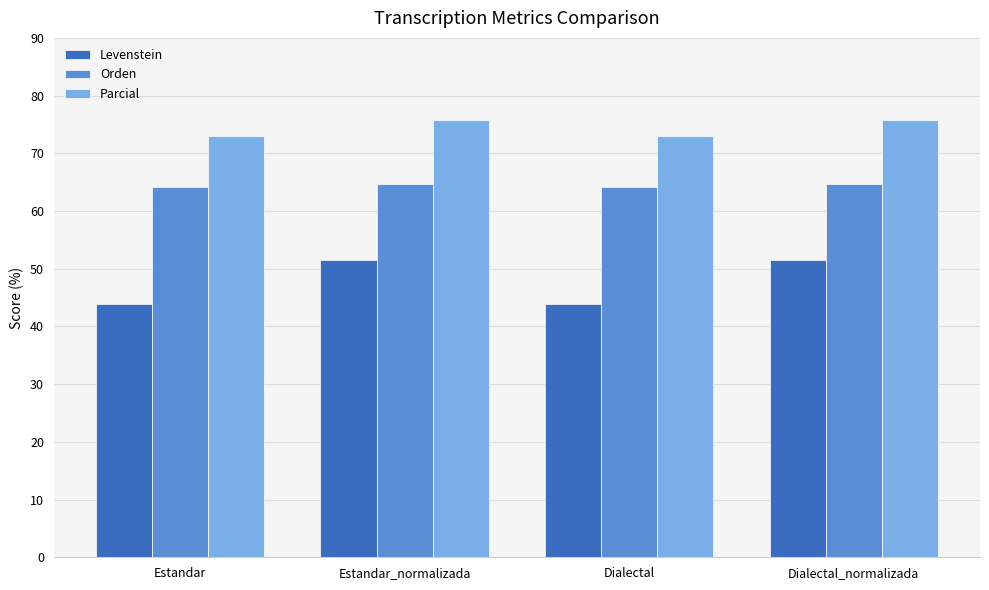

What is the spread (max minus min) of values at Estandar?

29.1